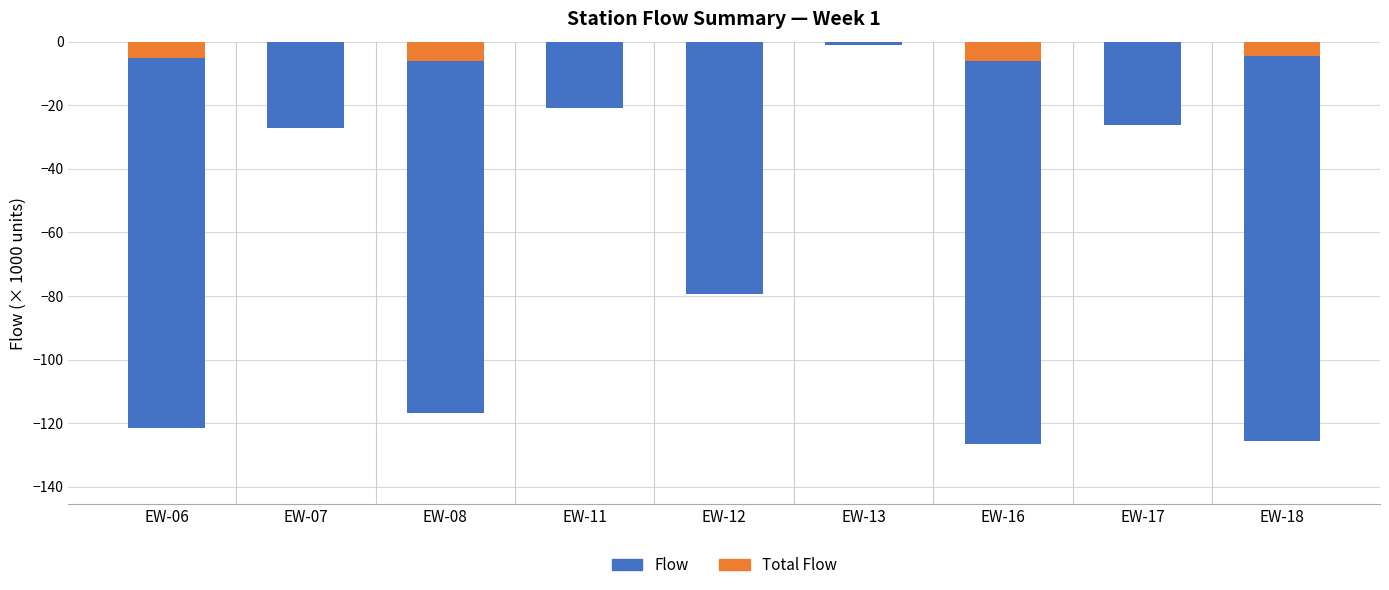

Reading left to right, transcribe all the data shown in this chart.

Flow: EW-06=-121.4	EW-07=-27.2	EW-08=-116.6	EW-11=-20.9	EW-12=-79.4	EW-13=-1.1	EW-16=-126.5	EW-17=-26.1	EW-18=-125.5
Total Flow: EW-06=-5.3	EW-07=0.0	EW-08=-6.3	EW-11=0.0	EW-12=0.0	EW-13=0.0	EW-16=-6.0	EW-17=0.0	EW-18=-4.7